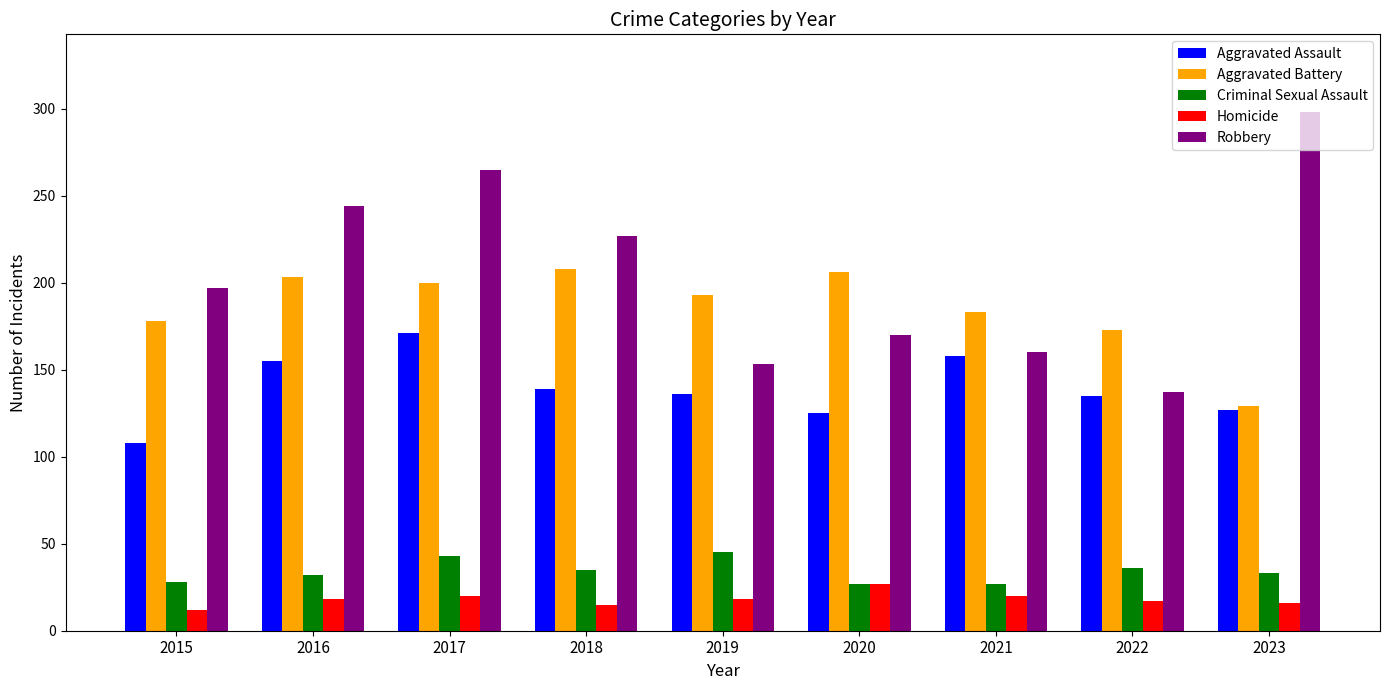

Which series has the largest total across all categories?

Robbery